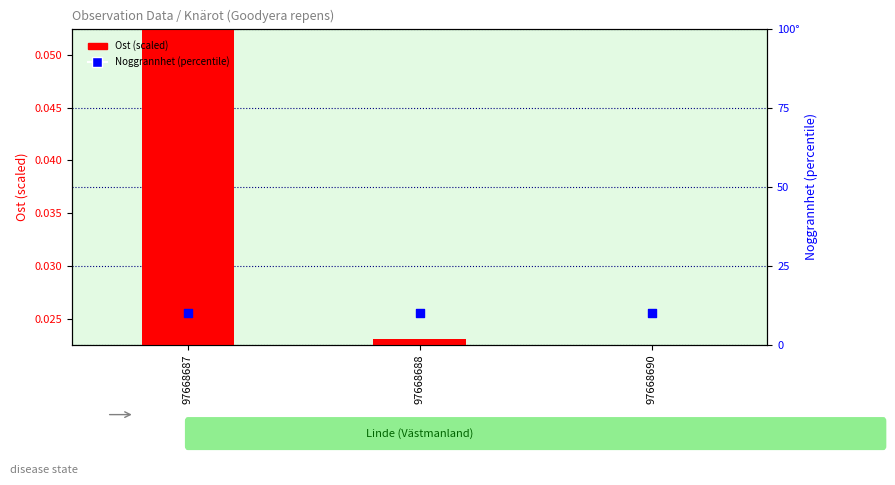

What is the total value across all series at 97668687?

10.1